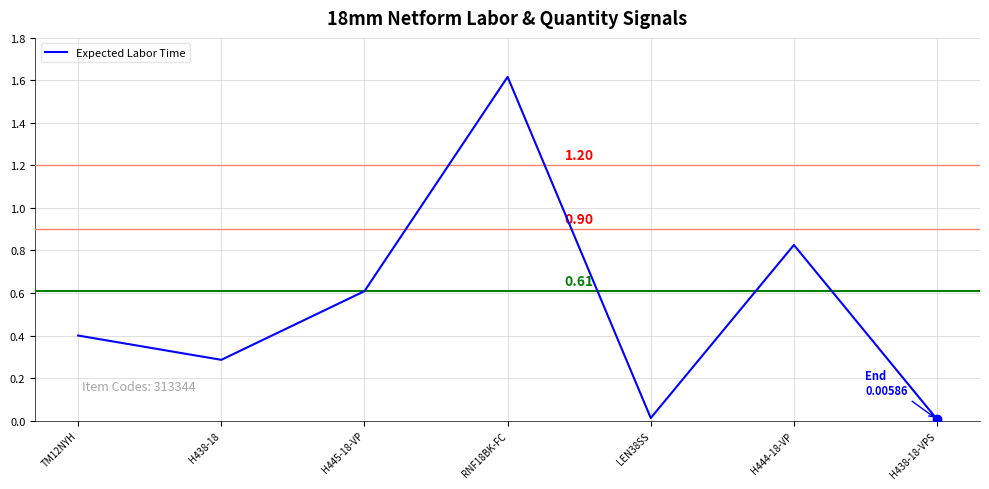

Count the number of data series in this chart.

1